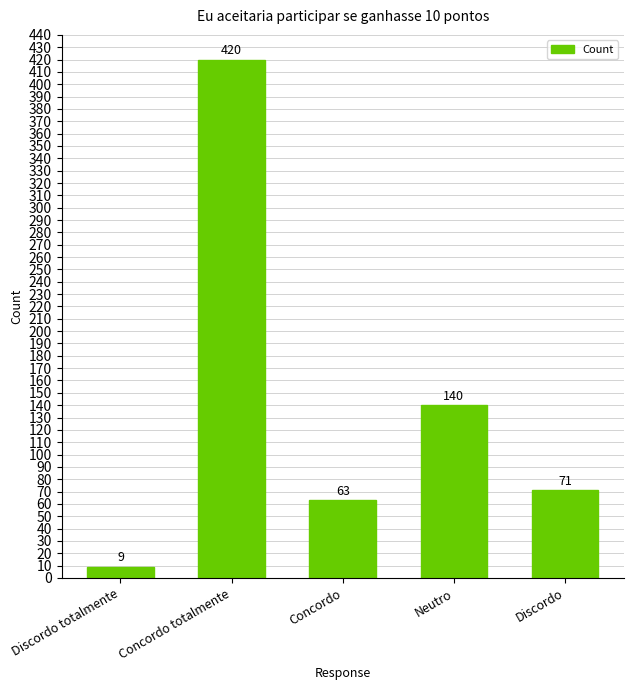

Rank the categories by value from lowest to highest.

Discordo totalmente, Concordo, Discordo, Neutro, Concordo totalmente